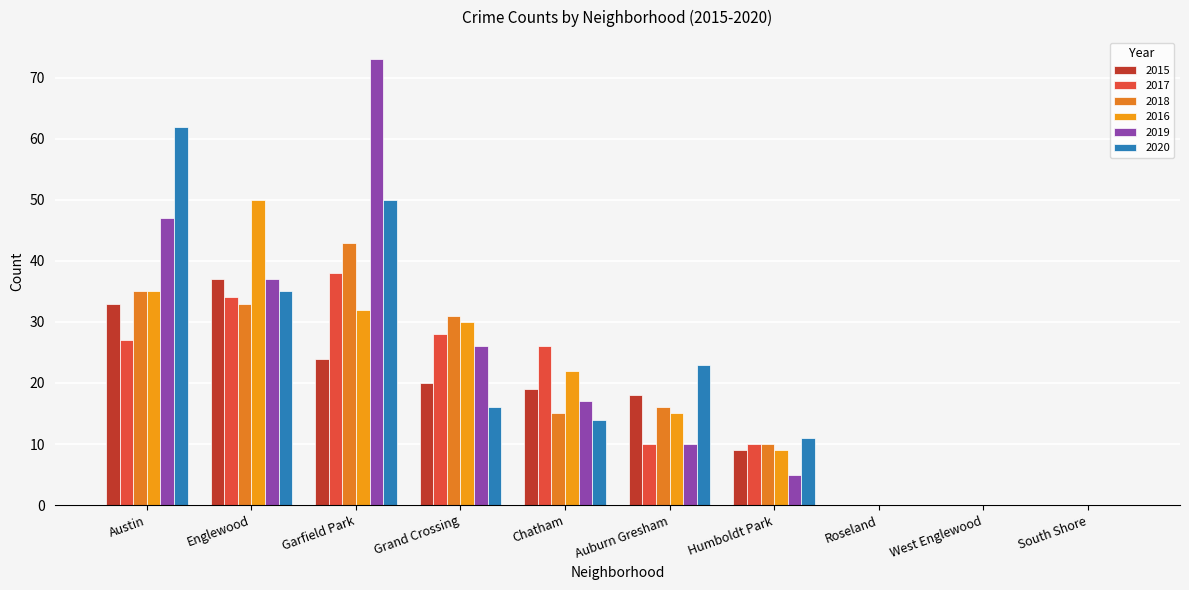

True or false: 2015 has a value of 0 at South Shore.

True